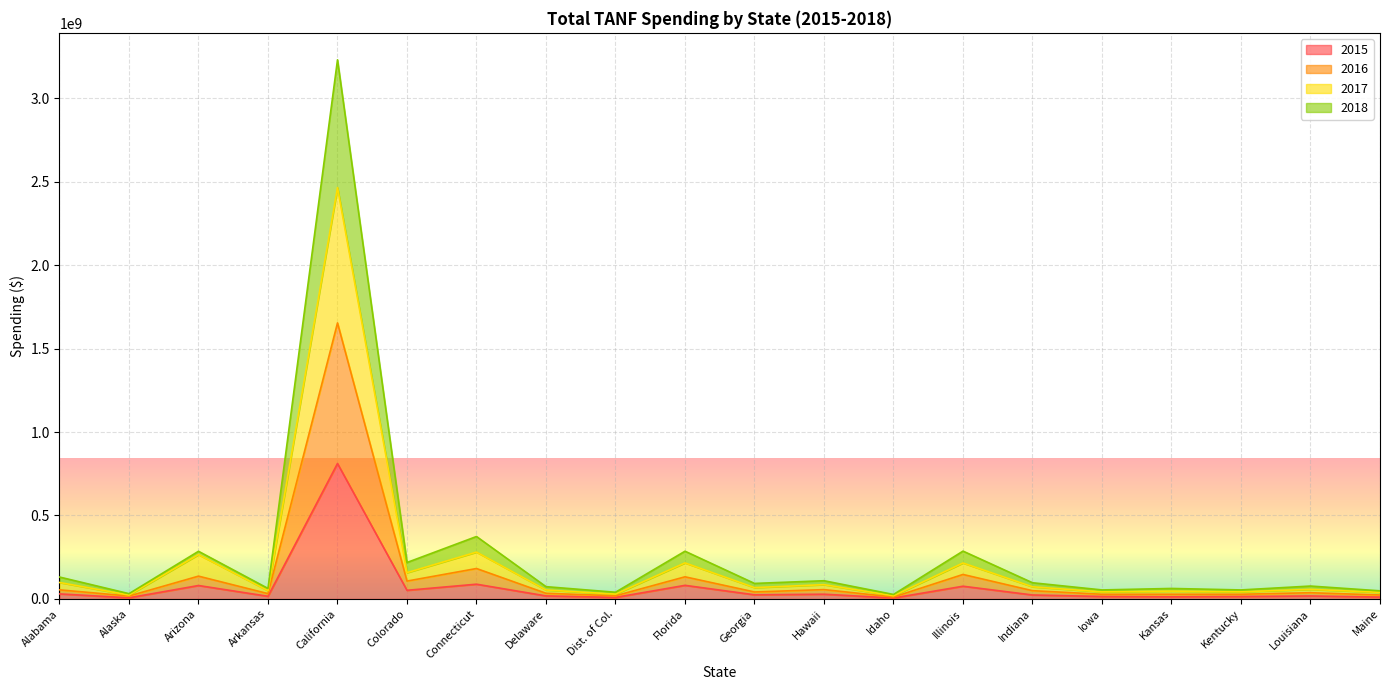

Which series has the largest total across all categories?

2018